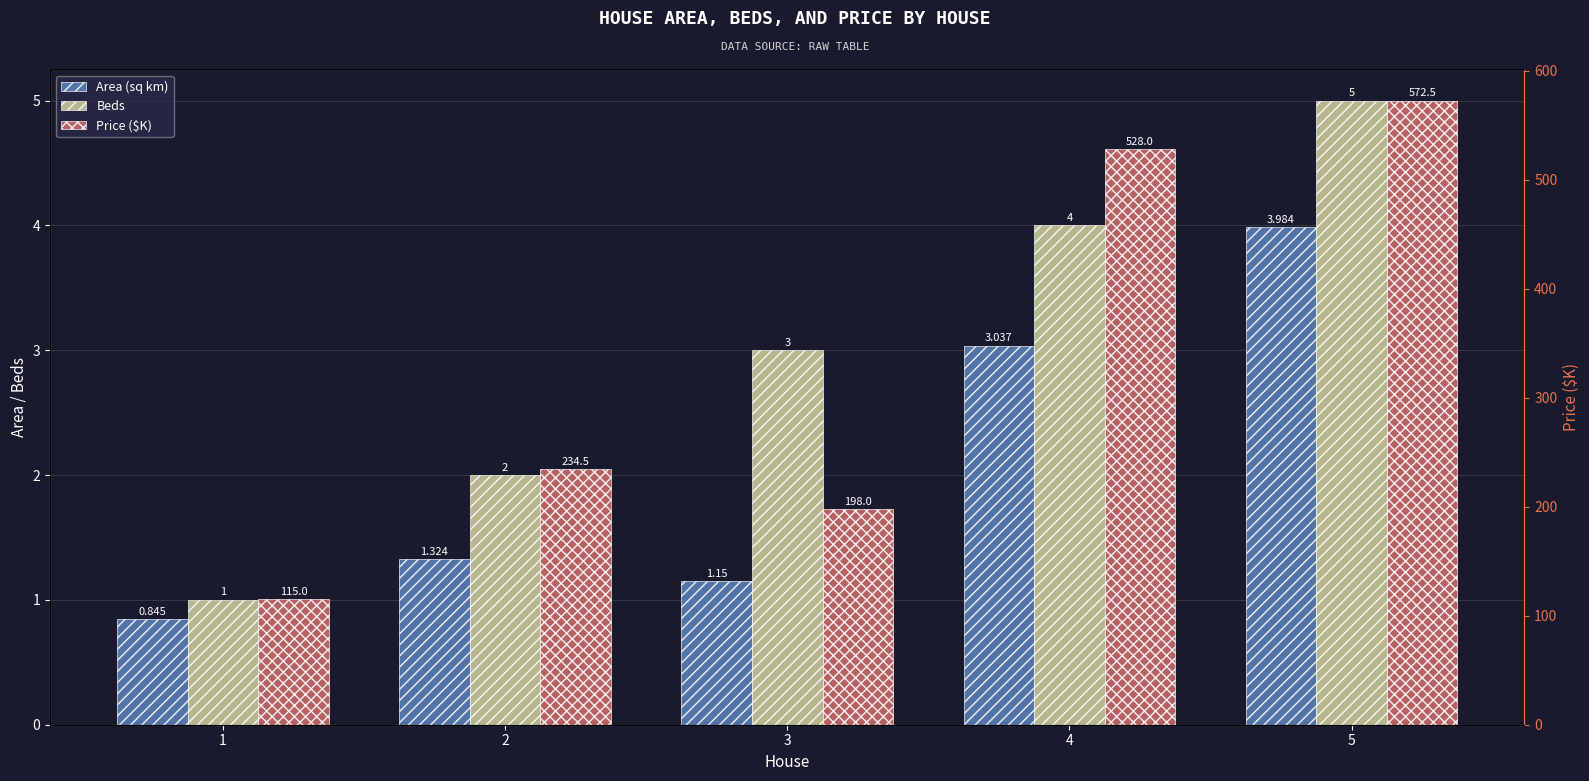

What are all the series names shown in the legend?

Area (sq km), Beds, Price ($K)